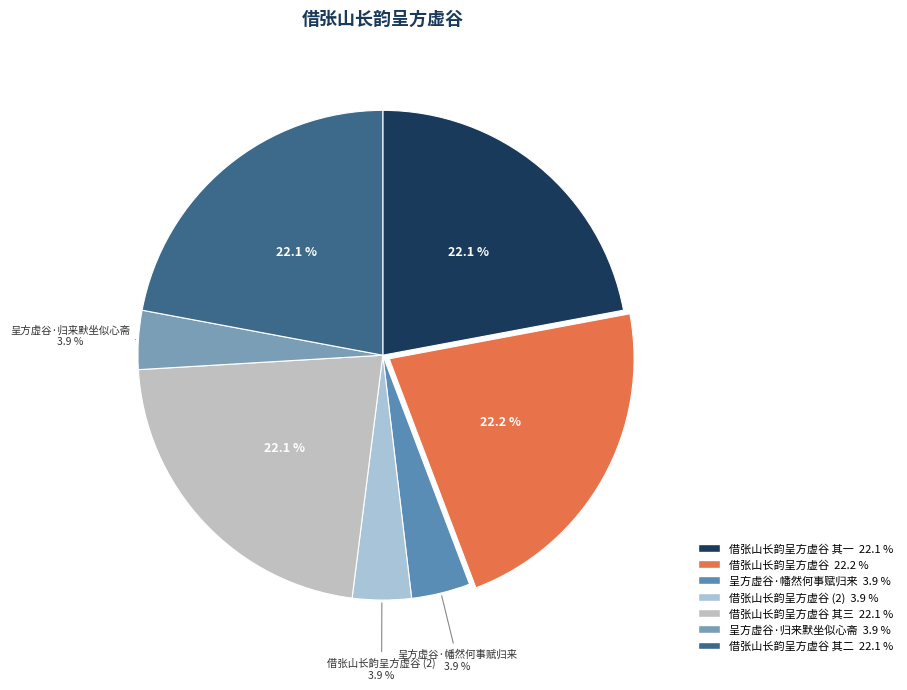

Does any single category account for the majority?

No